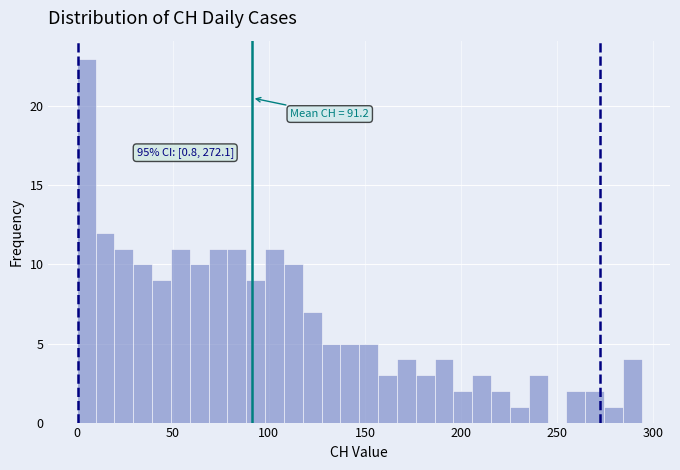

Around what value on the x-axis is the tallest bar? Give the approximate position of its centre, as read against the axis.

5